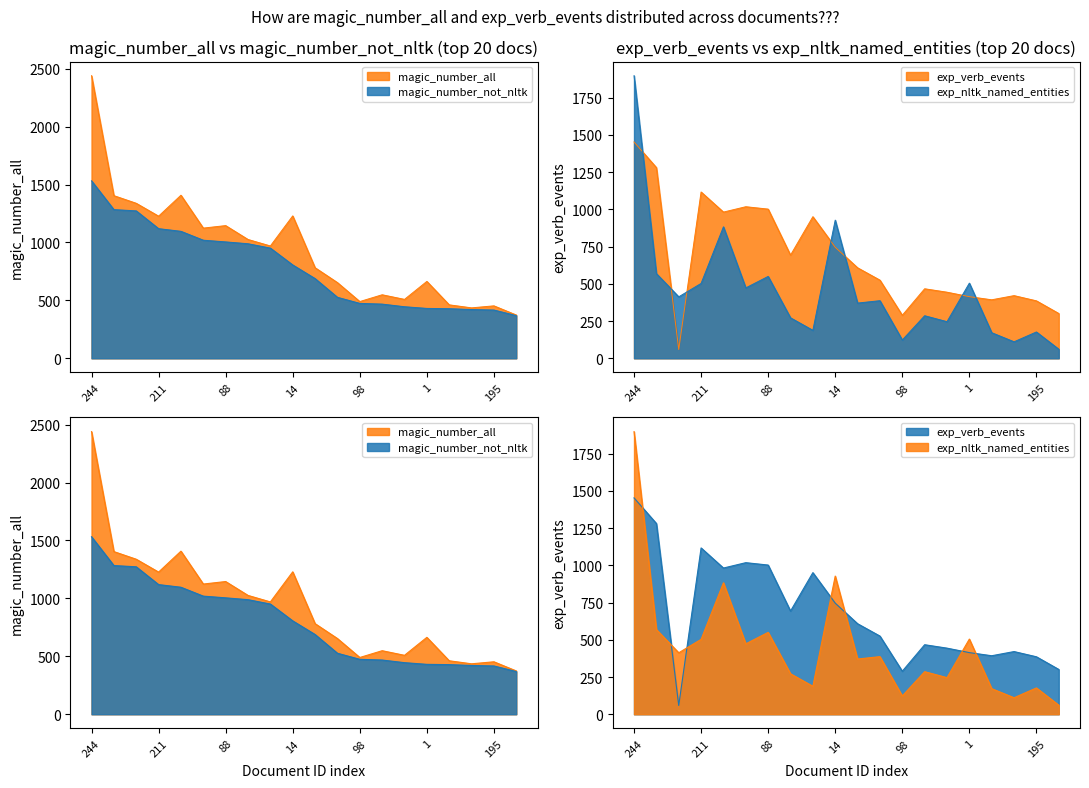

What is the highest value of the magic_number_all series?

2439.1